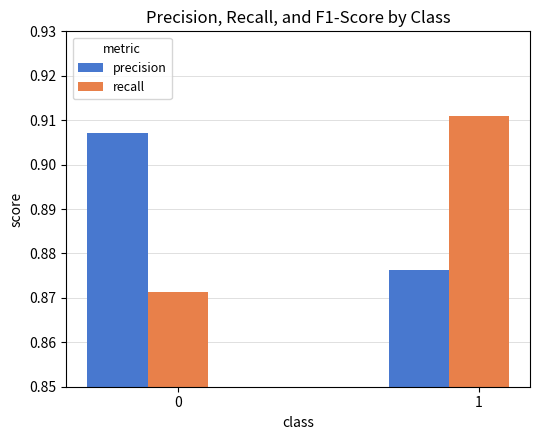

Rank the series at 0 from highest to lowest value.

precision, recall